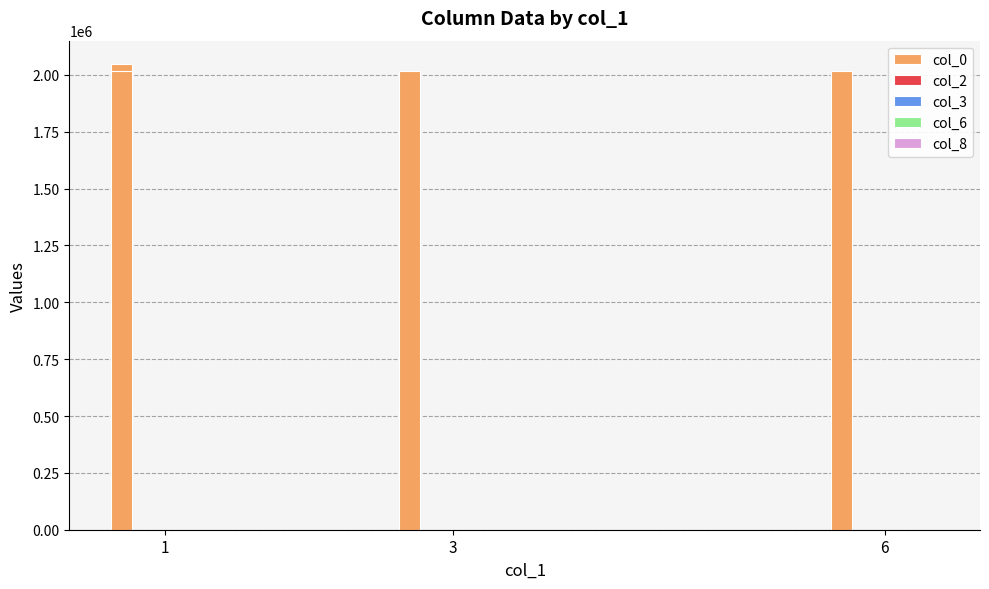

Which series has the largest total across all categories?

col_0